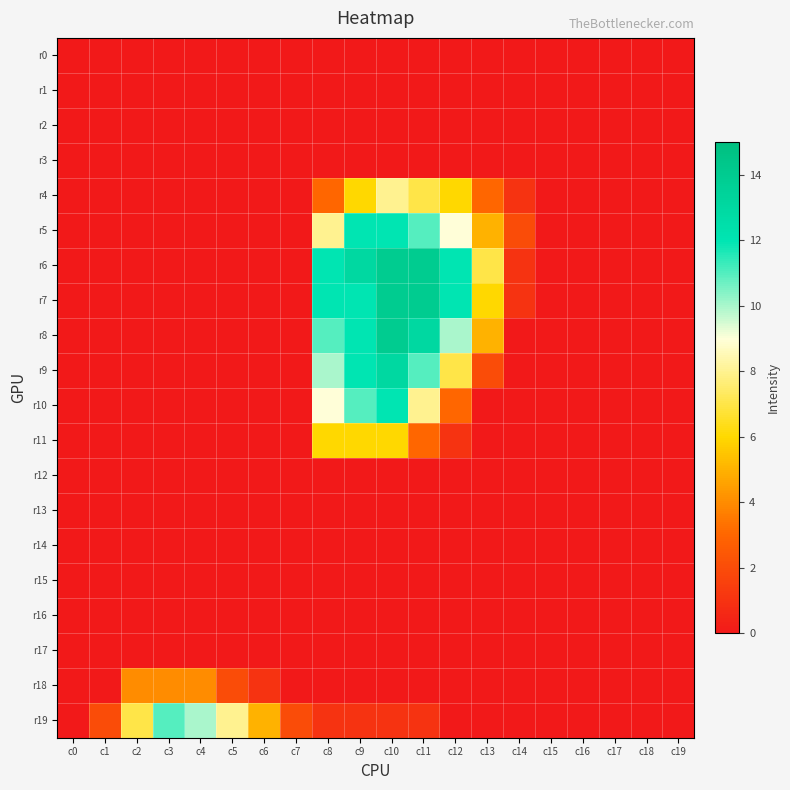

Between c17 and c5, which is larger?

c17